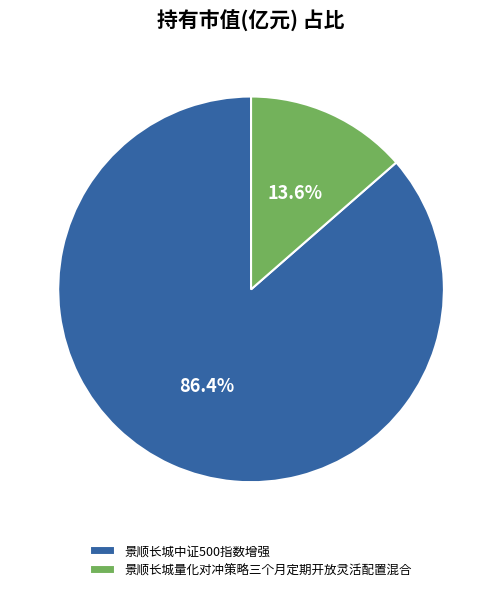

Rank the categories by value from highest to lowest.

景顺长城中证500指数增强, 景顺长城量化对冲策略三个月定期开放灵活配置混合